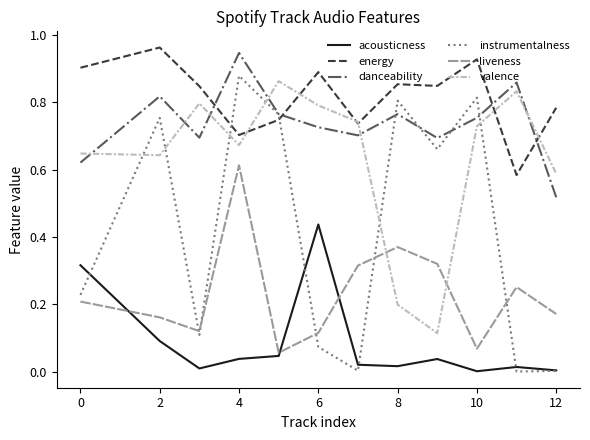

How many series are shown in this chart?

6